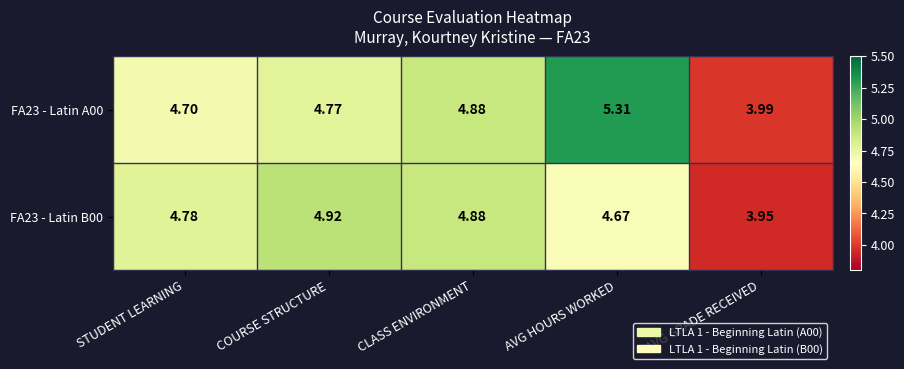

What is the greatest value displayed?

5.3